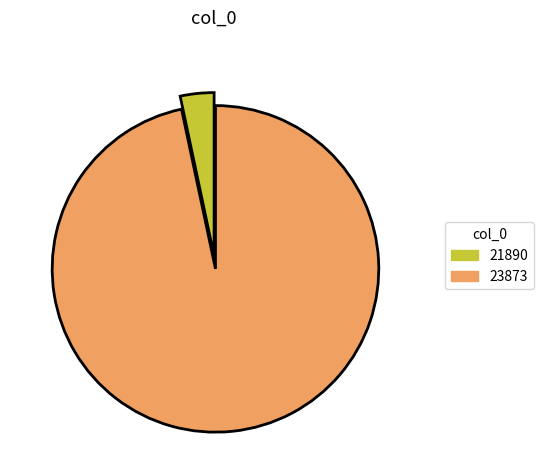

Which category has the biggest portion of the pie?

23873